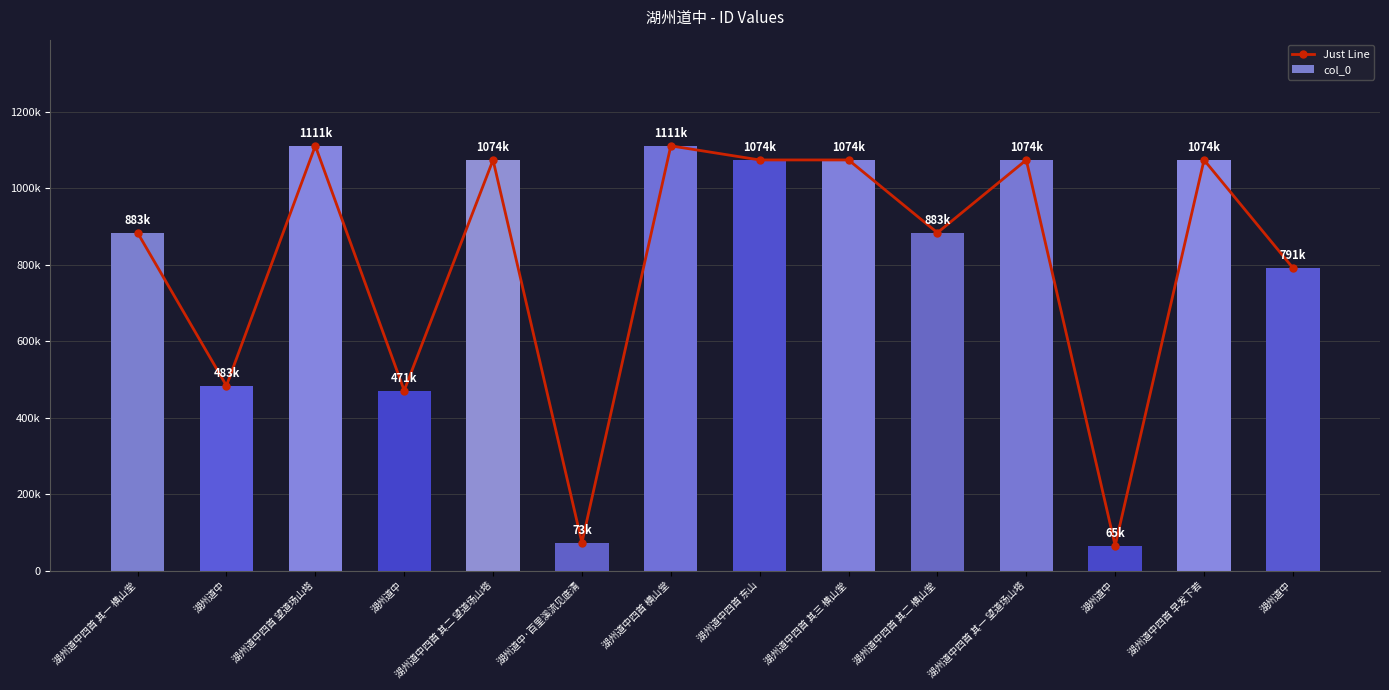

Rank the series by their maximum value, from lowest to highest.

Just Line, col_0